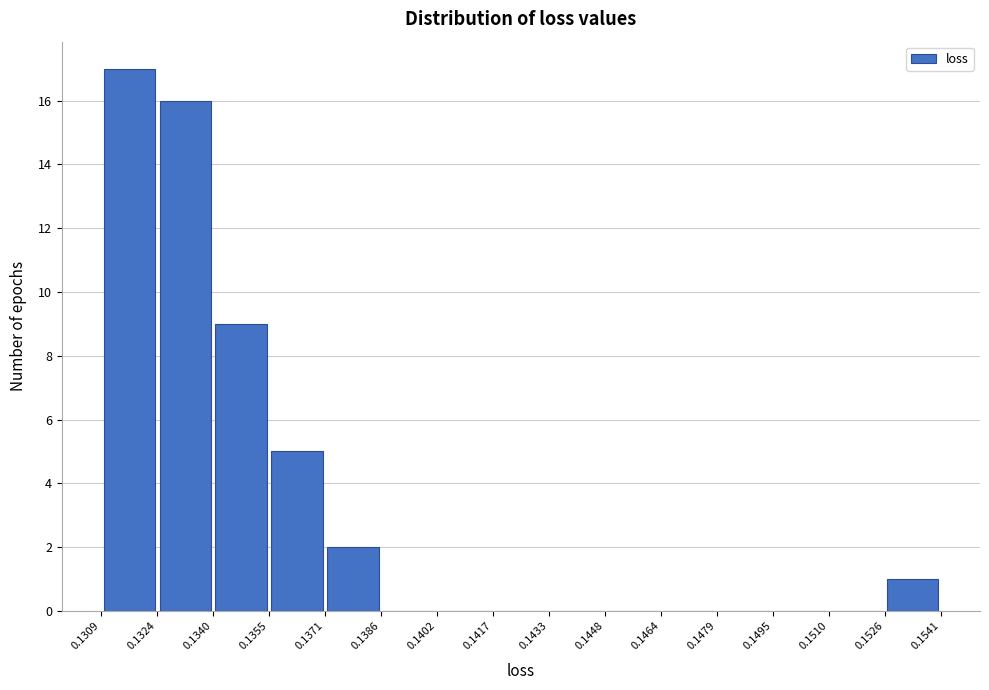

Reading left to right, transcribe this chart: for each bar, give the range it covers on the x-axis and its height. The values are not printed on the chart, so give them approximately, as read against the axis.

0.1309 to 0.1324: 17
0.1324 to 0.1340: 16
0.1340 to 0.1355: 9
0.1355 to 0.1371: 5
0.1371 to 0.1386: 2
0.1386 to 0.1402: 0
0.1402 to 0.1417: 0
0.1417 to 0.1433: 0
0.1433 to 0.1448: 0
0.1448 to 0.1464: 0
0.1464 to 0.1479: 0
0.1479 to 0.1495: 0
0.1495 to 0.1510: 0
0.1510 to 0.1526: 0
0.1526 to 0.1541: 1